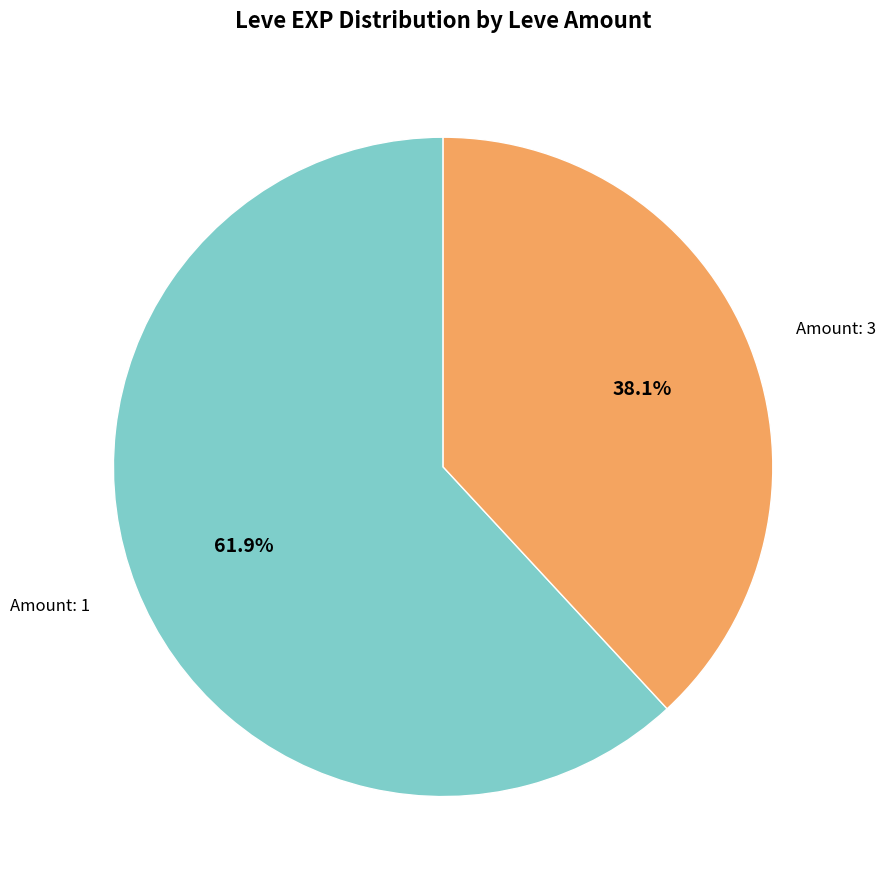

How many slices are in this pie chart?

2